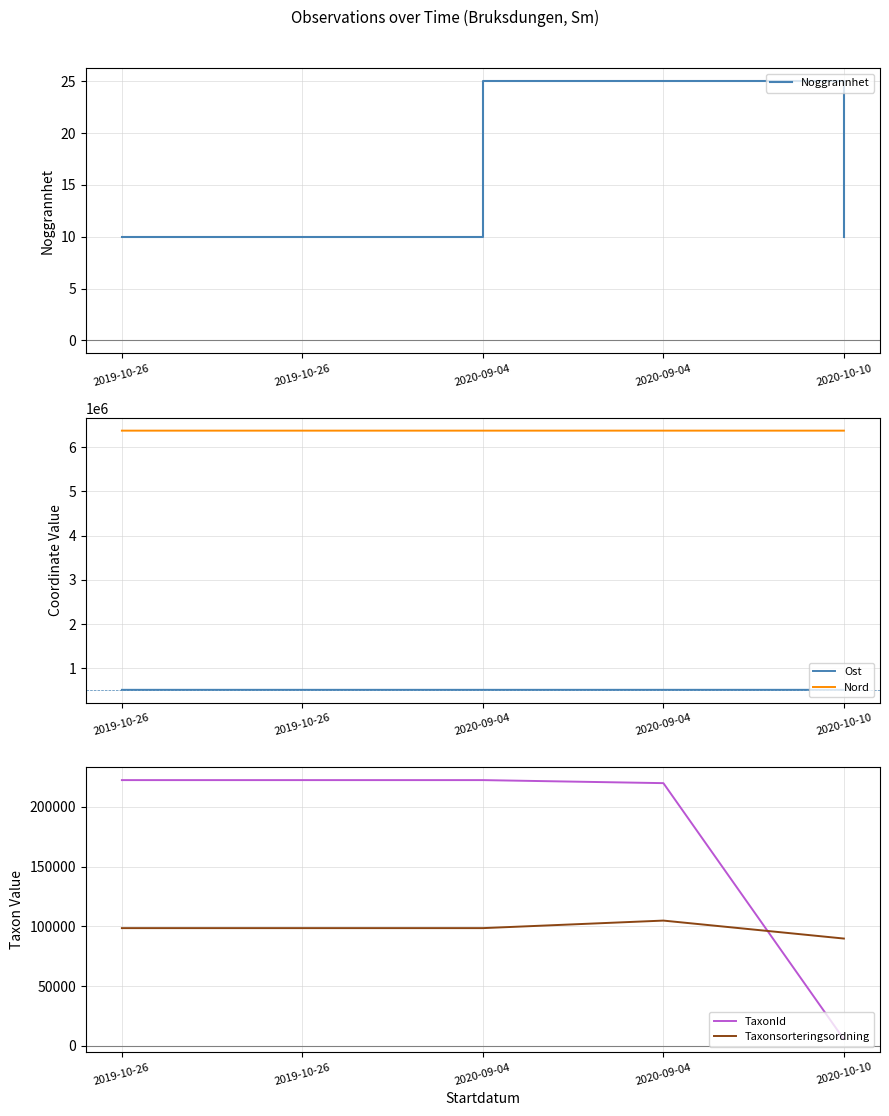

What is the greatest value displayed?

6369700